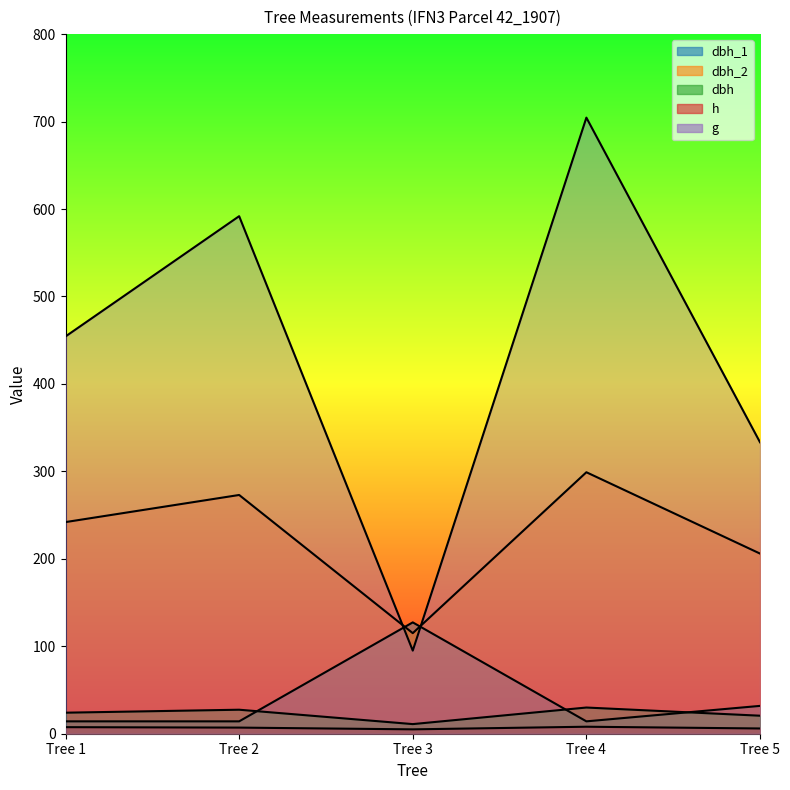

Does the chart display data point markers on the line(s)?

No